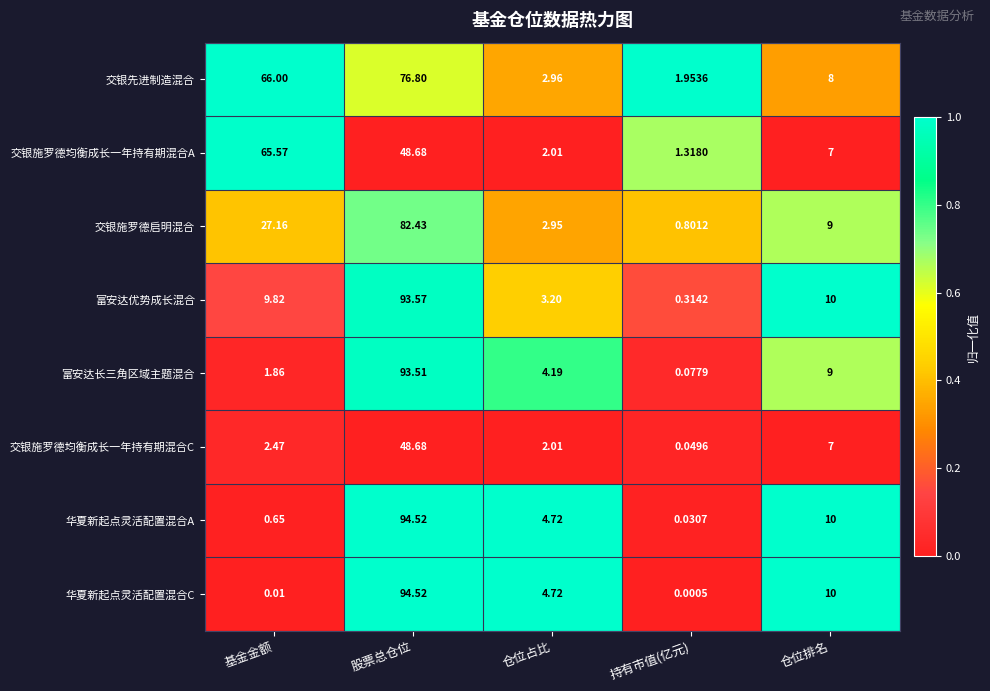

What is the difference between the highest and lowest values at 股票总仓位?

45.8